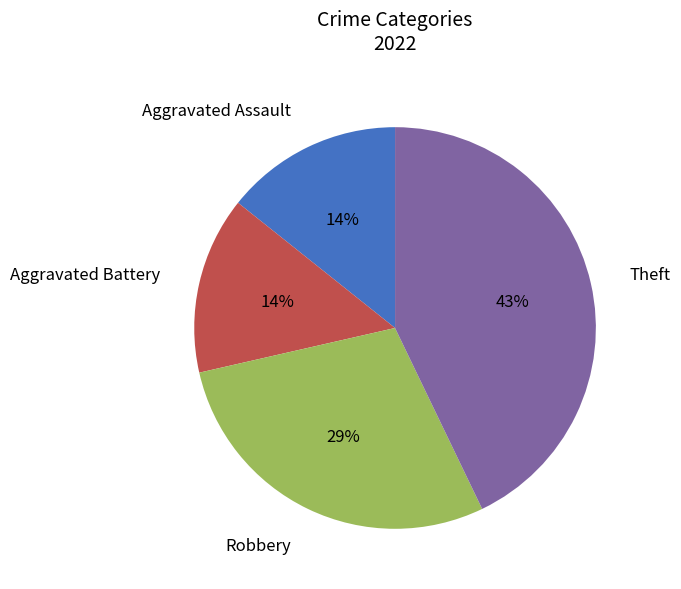

True or false: Aggravated Assault accounts for 14% of the total.

True